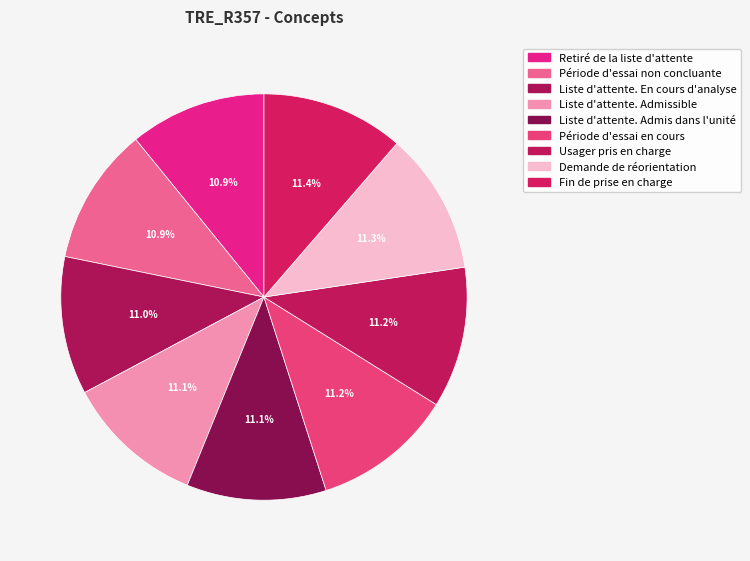

Approximately how many times larger is the value at Demande de réorientation compared to Fin de prise en charge?

1.0